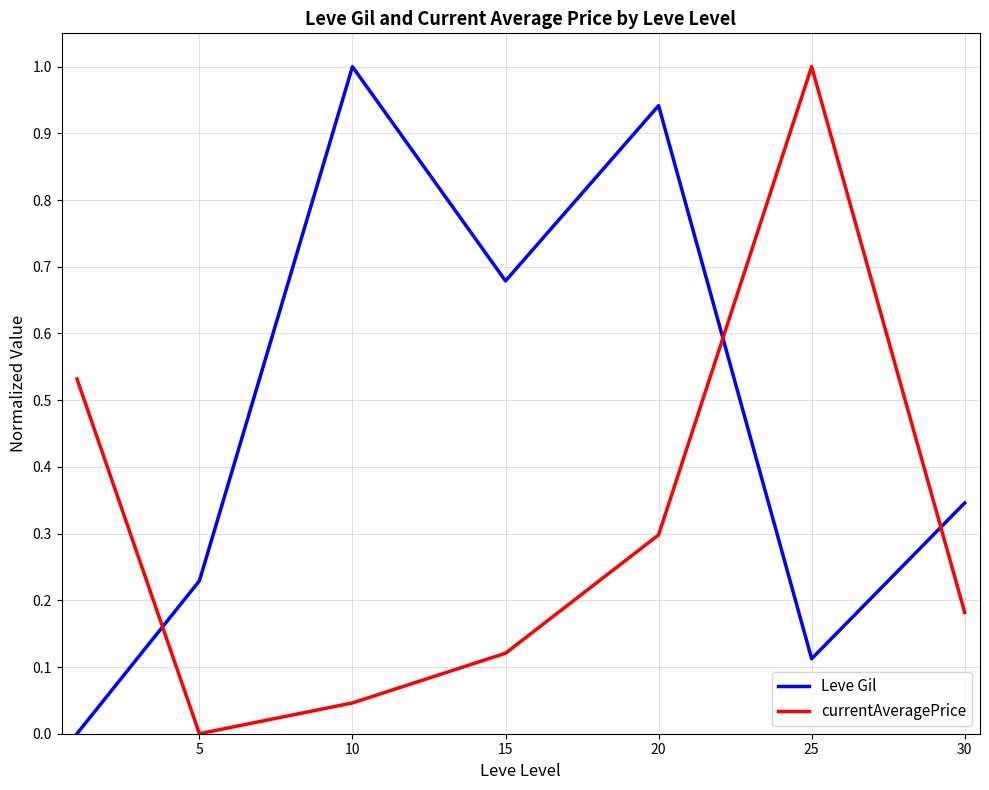

What is the difference between the maximum and minimum values in the currentAveragePrice series?

1.0